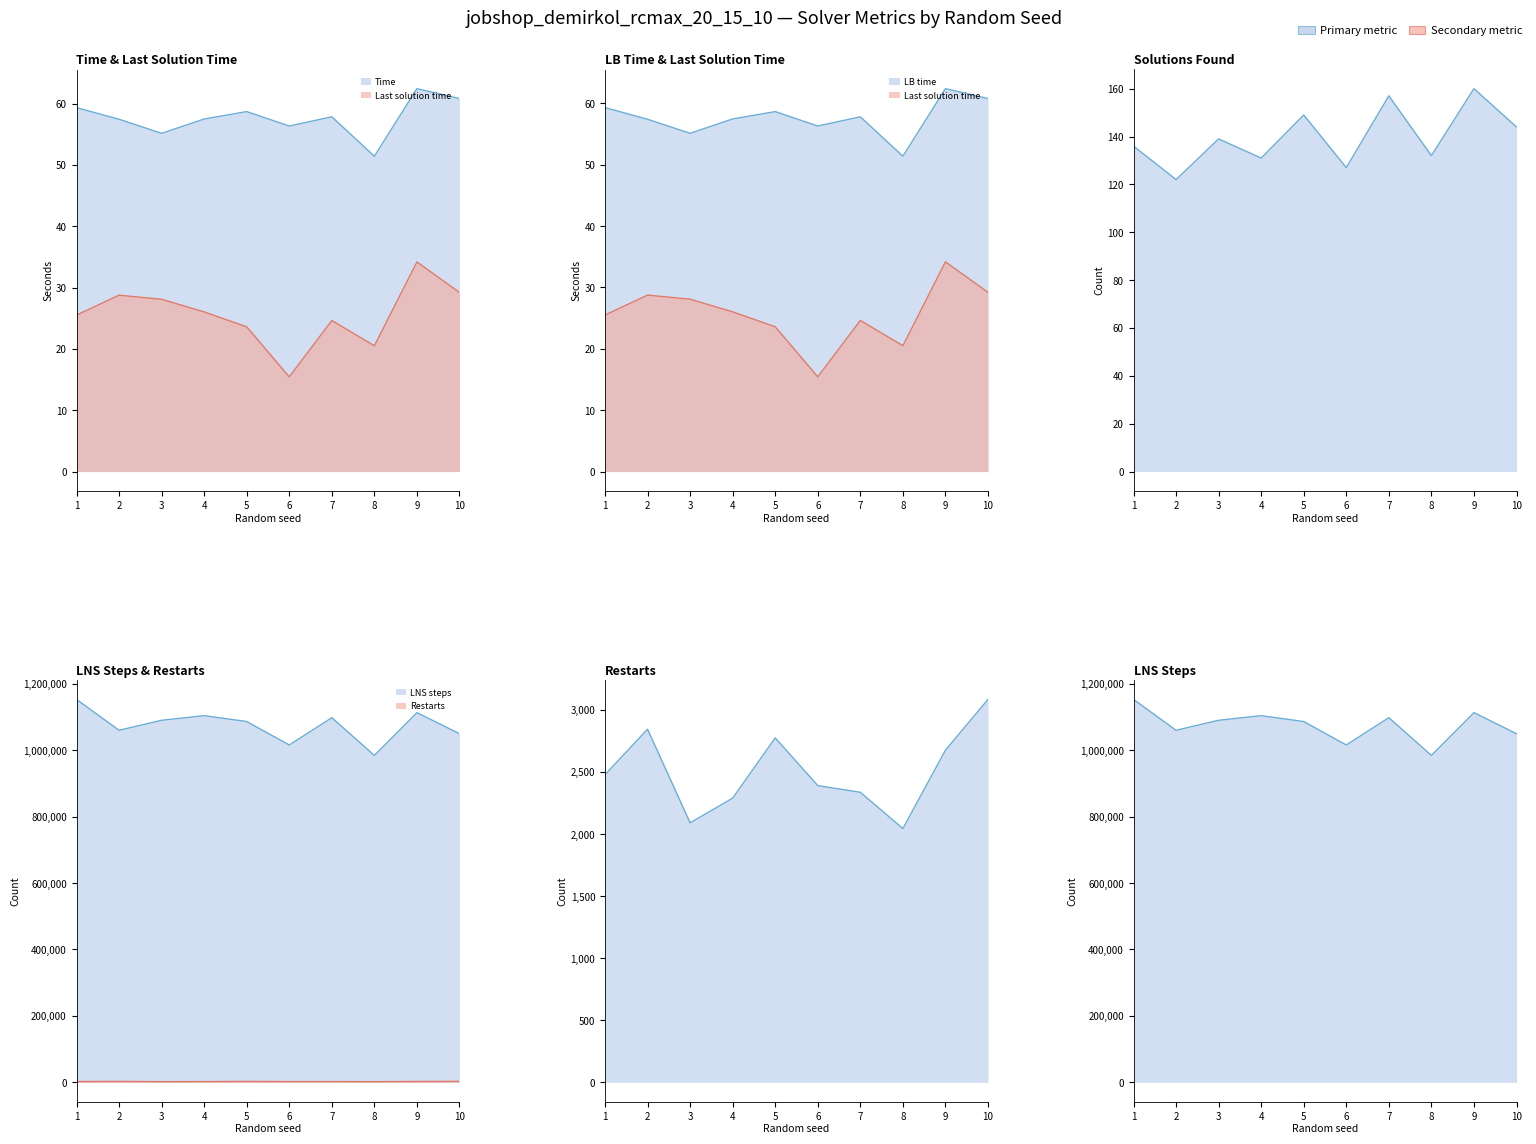

List the series in order of their peak value, highest first.

LNS steps, Restarts, Solutions, Time, LB time, Last solution time